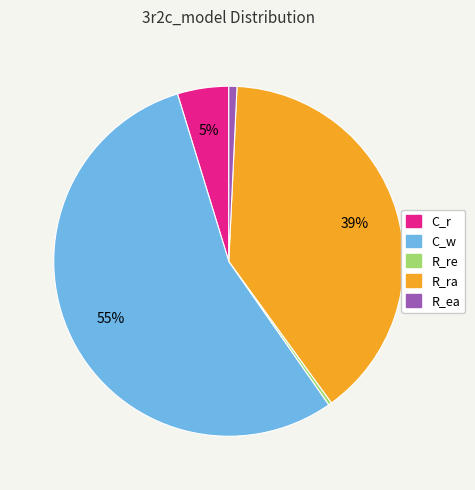

Combined, do R_re and R_ra account for over 50%?

No